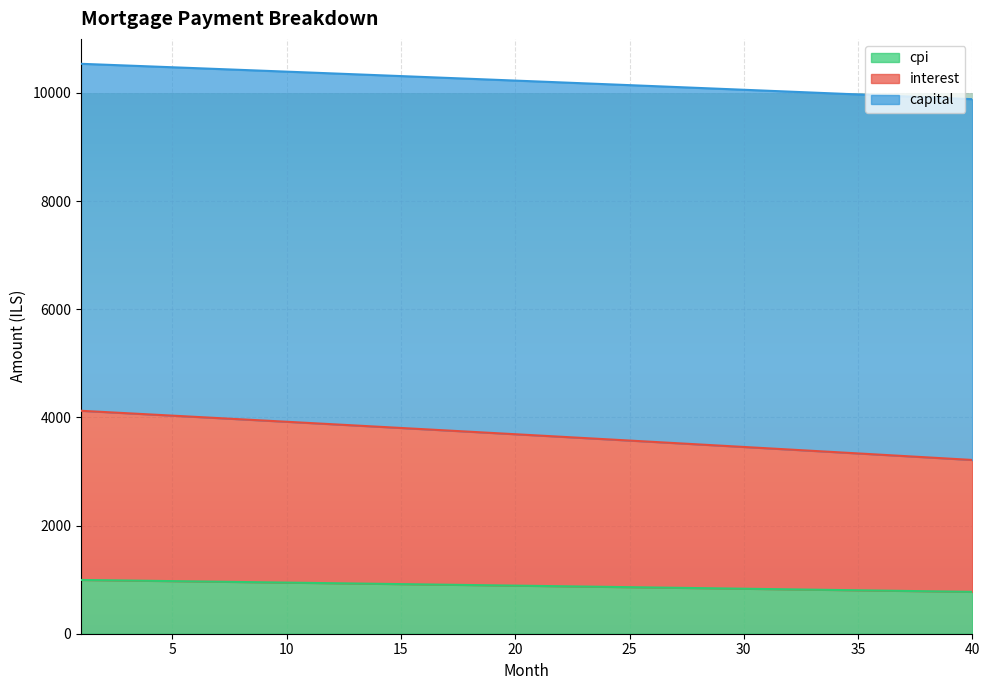

What is the minimum value for cpi?

773.9